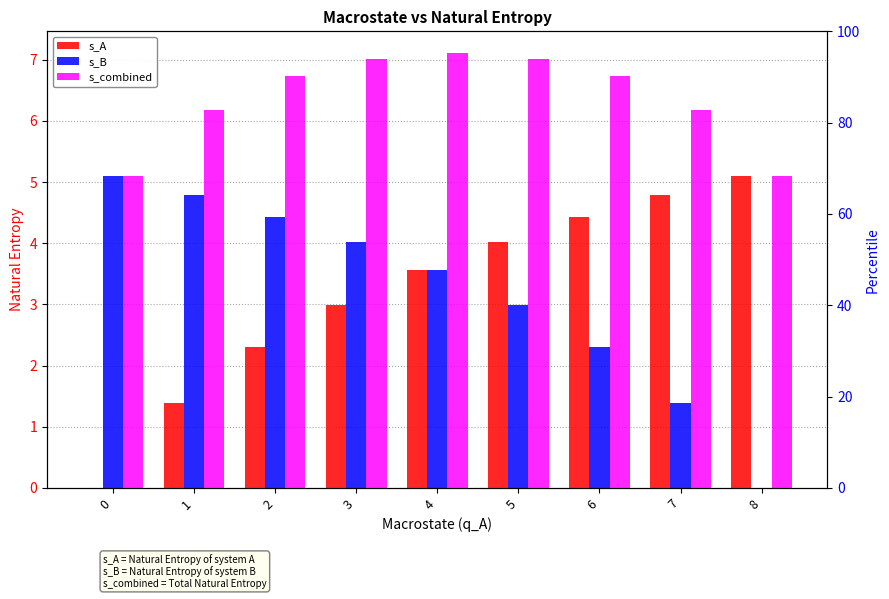

How many bars are there in each group?

3